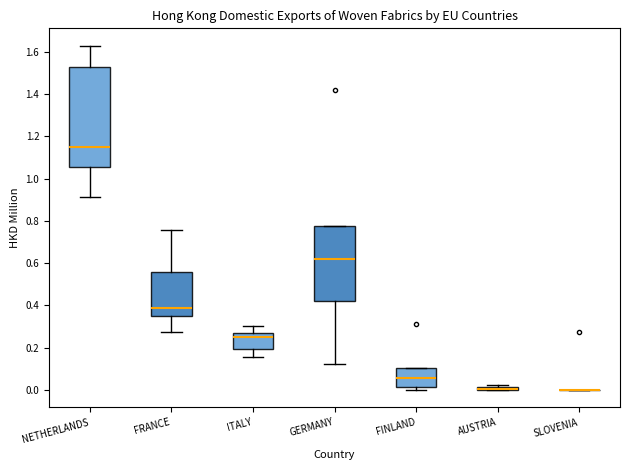

Which box is the tallest, from its lower edge to its upper edge?

NETHERLANDS